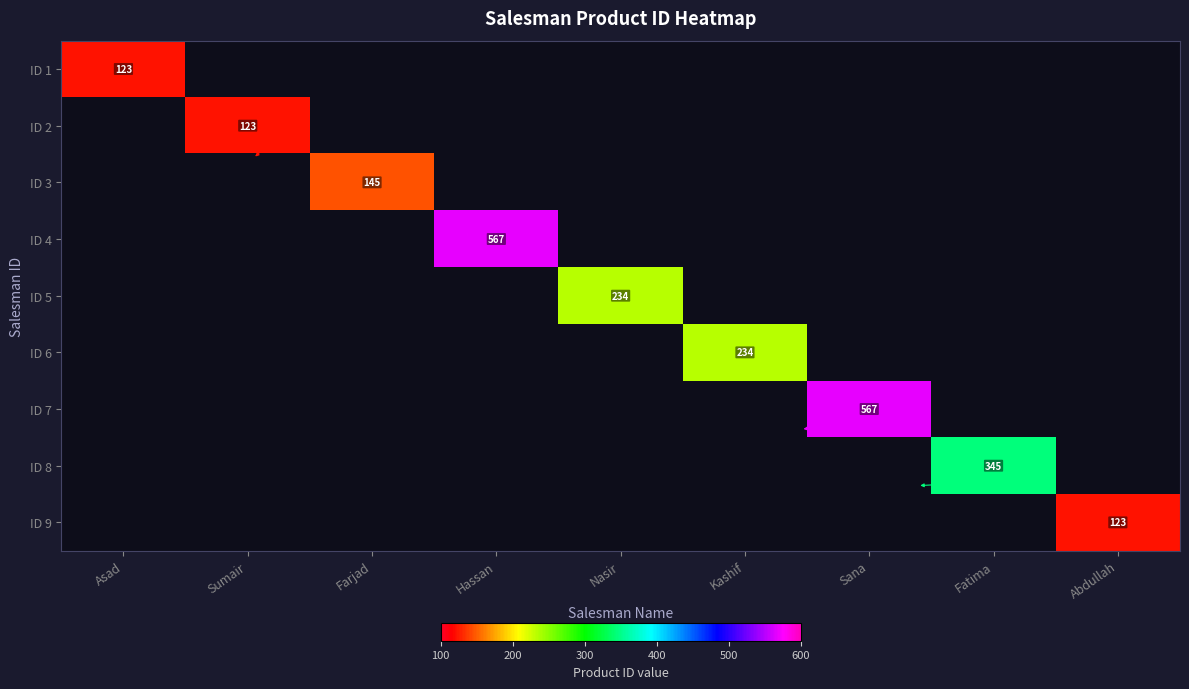

The value of ID 9 at Abdullah is 123. True or false?

True